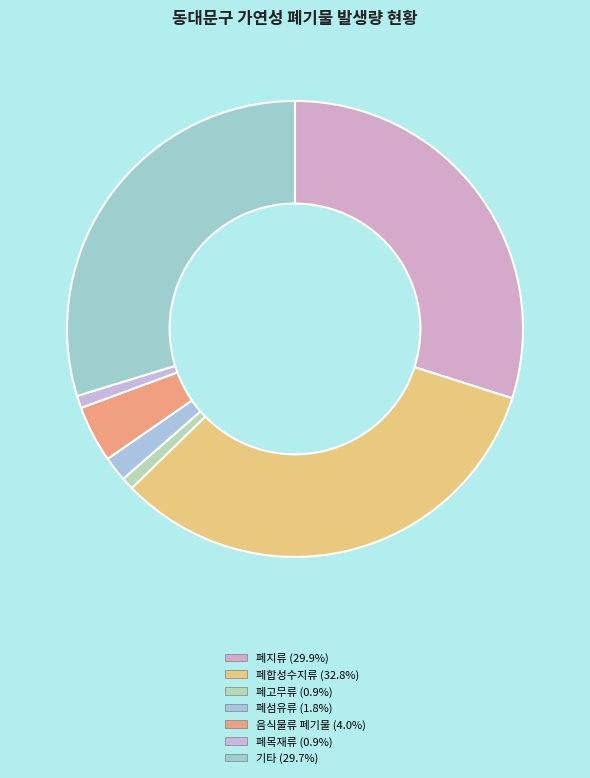

Combined, what portion of the pie is 기타 and 폐목재류?

30.6%